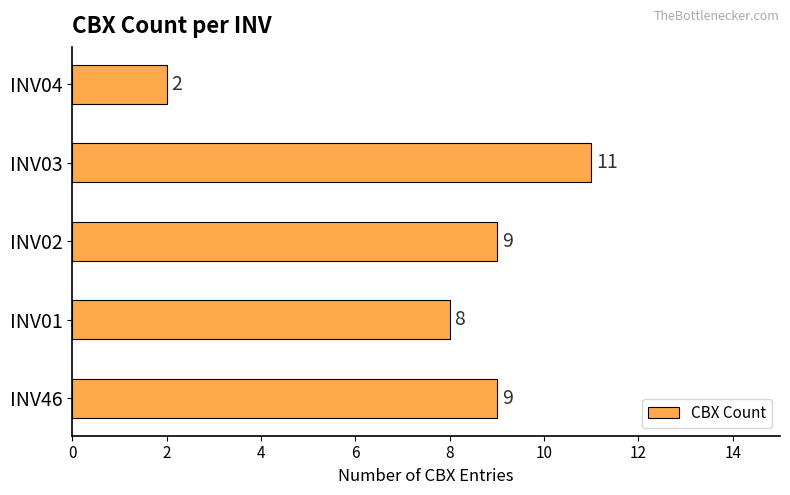

Which category has the lowest value across all series?

INV04